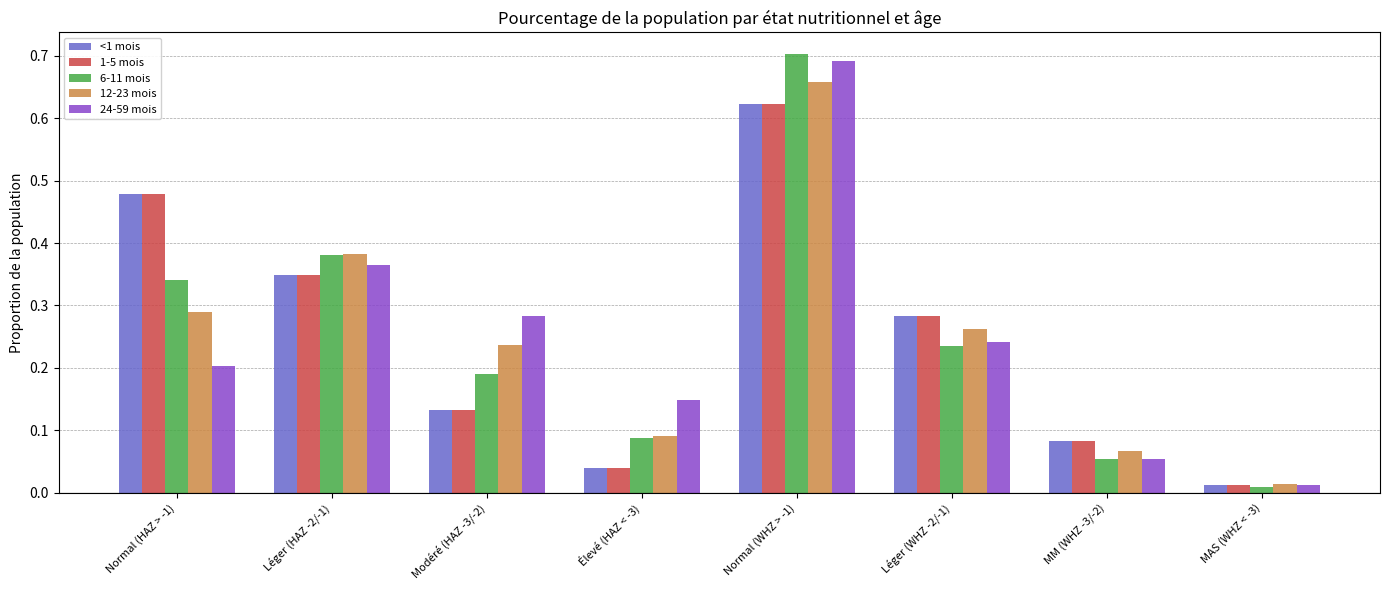

What is the total value across all series at Normal (WHZ > -1)?

3.3